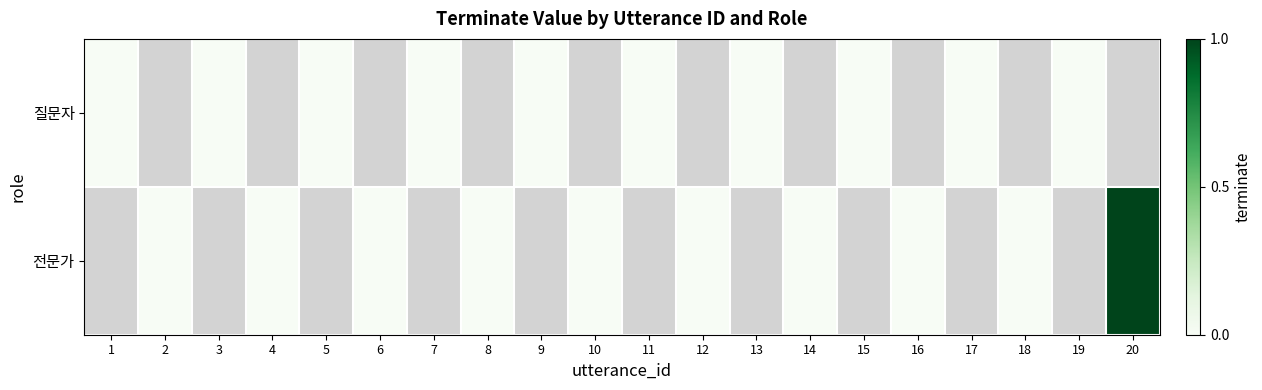

Between 7 and 19, which series saw the biggest shift?

질문자